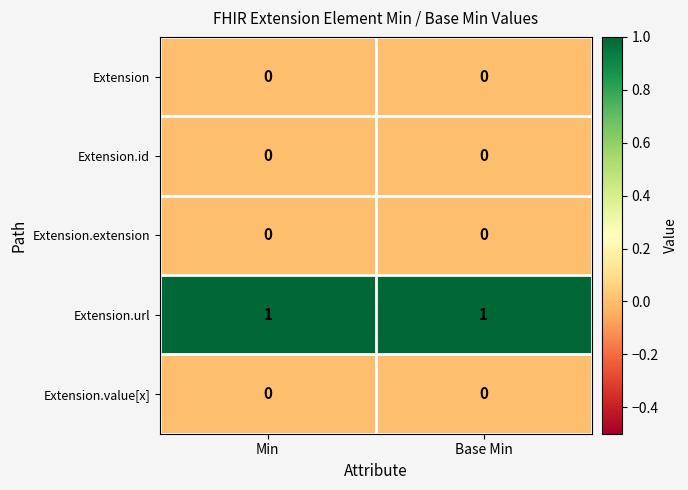

The Extension.id series shows 0 at Min. True or false?

True